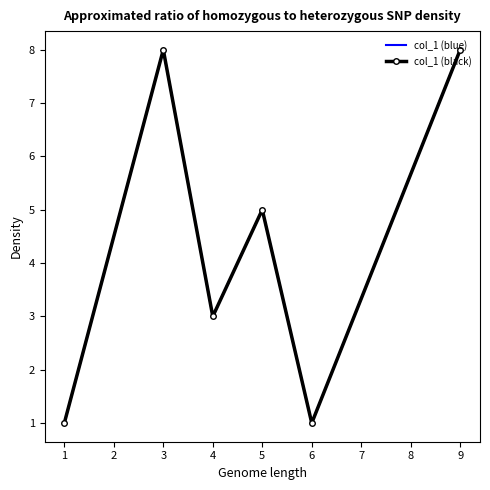

At how many categories does at least one series exceed 4?

3